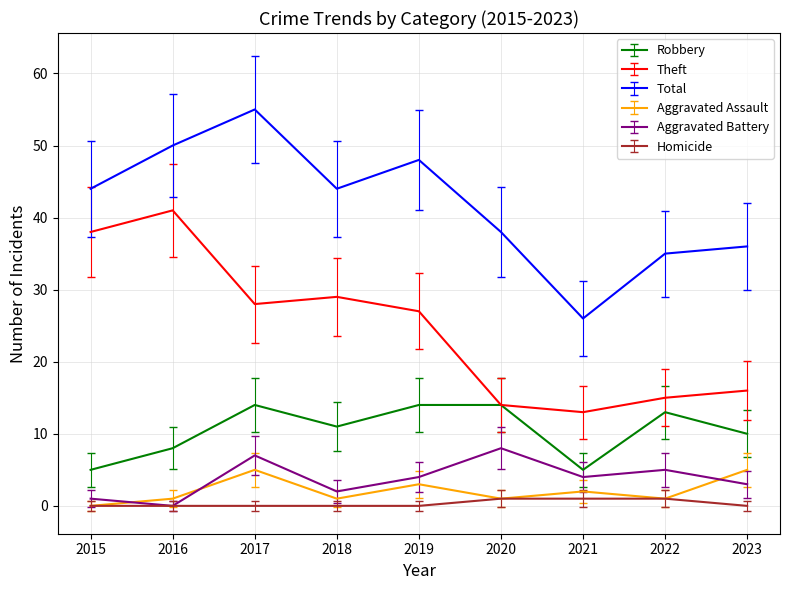

What is the sum of the Robbery values at 2018 and 2020?

25